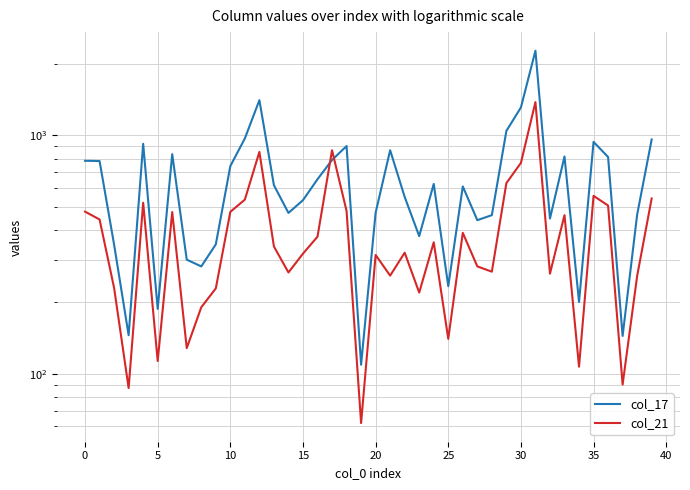

The col_17 series shows 789 at 17. True or false?

True